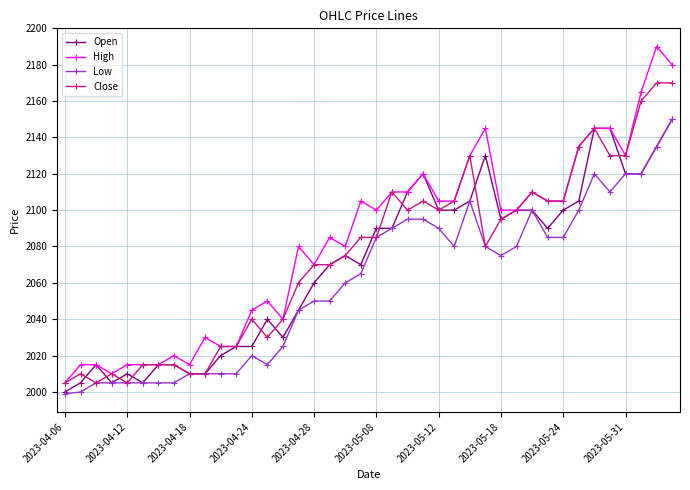

What is the value of the Close point at the 16th from the left?

2060